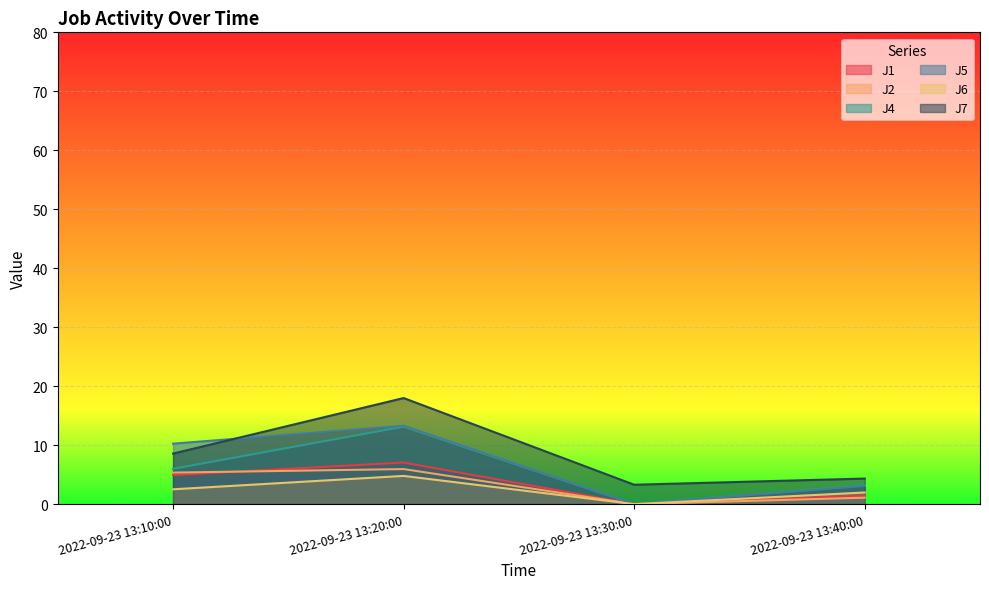

Rank the series at 2022-09-23 13:30:00 from highest to lowest value.

J7, J1, J2, J4, J5, J6